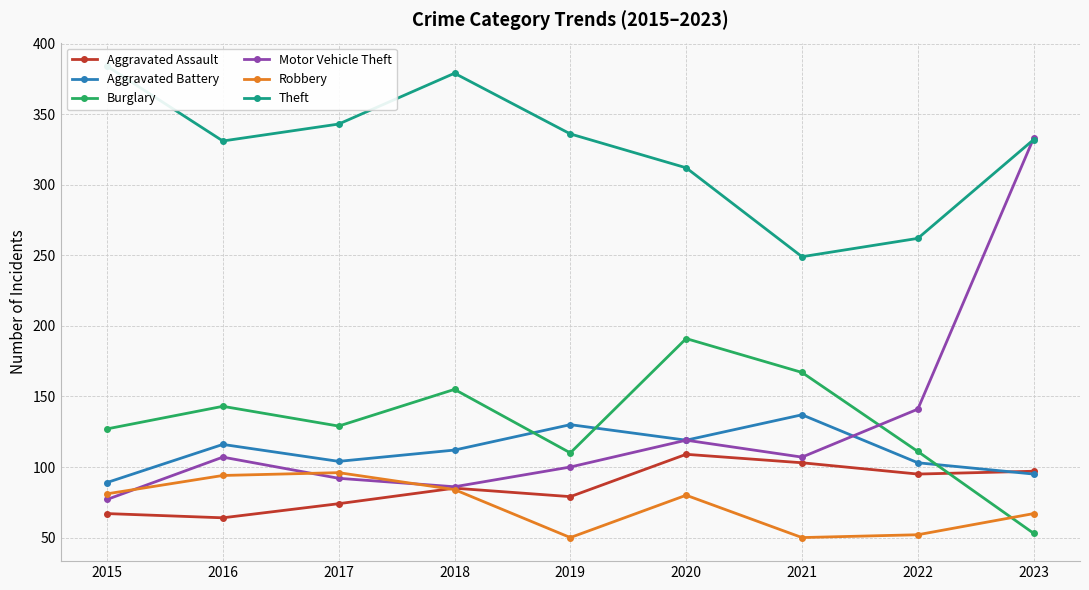

What is the value of the Aggravated Assault point at the 1st from the left?

67